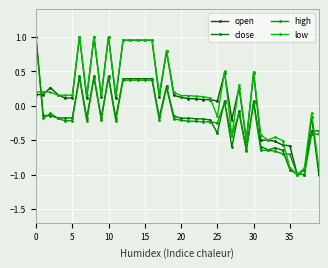

How many times do low and open cross each other?

8